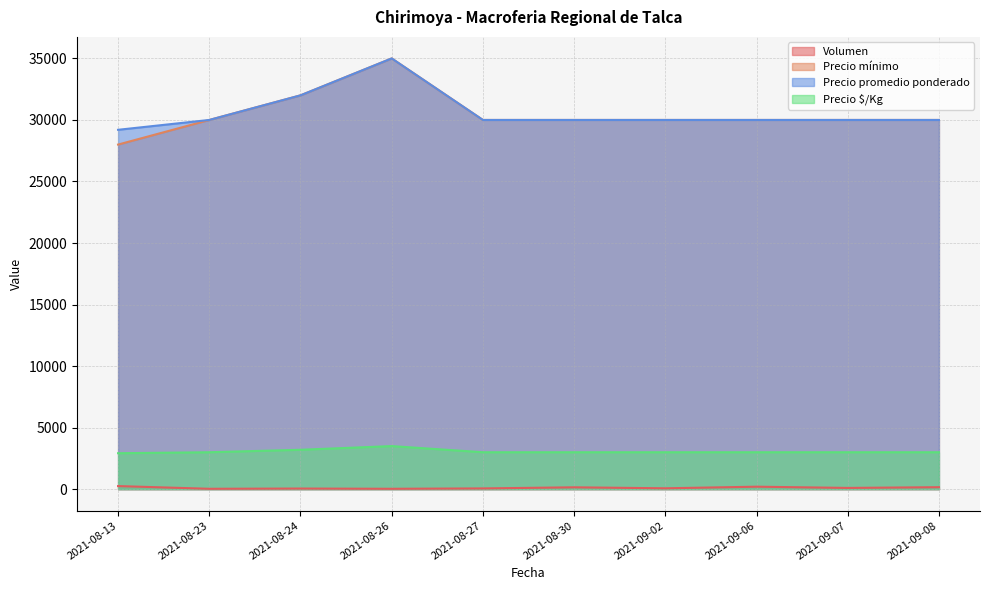

True or false: Precio mínimo has more than 1 interior local peaks.

False